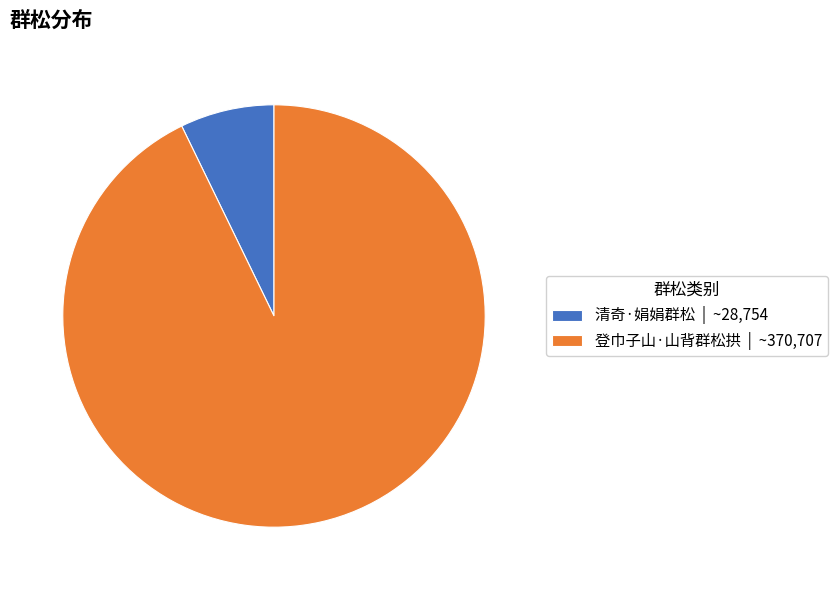

Is there any slice that represents more than half of the pie?

Yes